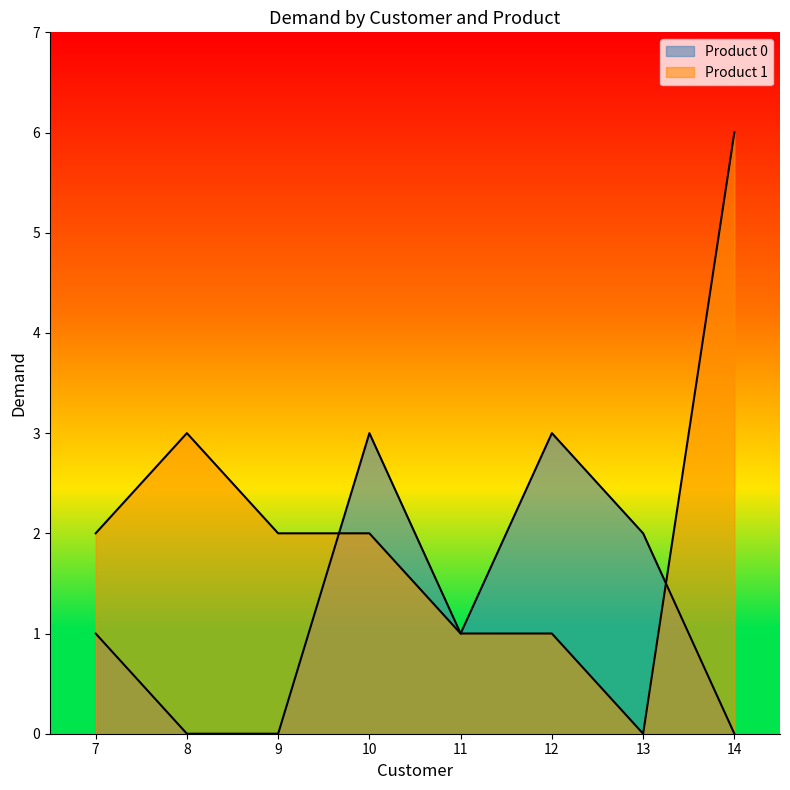

How many interior local valleys does the Product 1 series have?

1